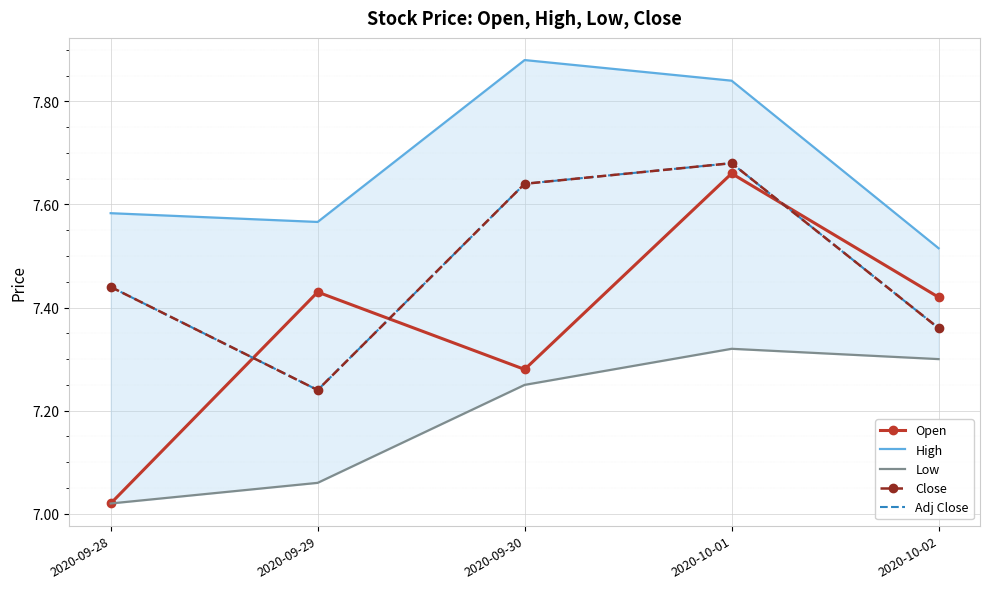

Which series changed the most between 2020-09-29 and 2020-10-01?

Close